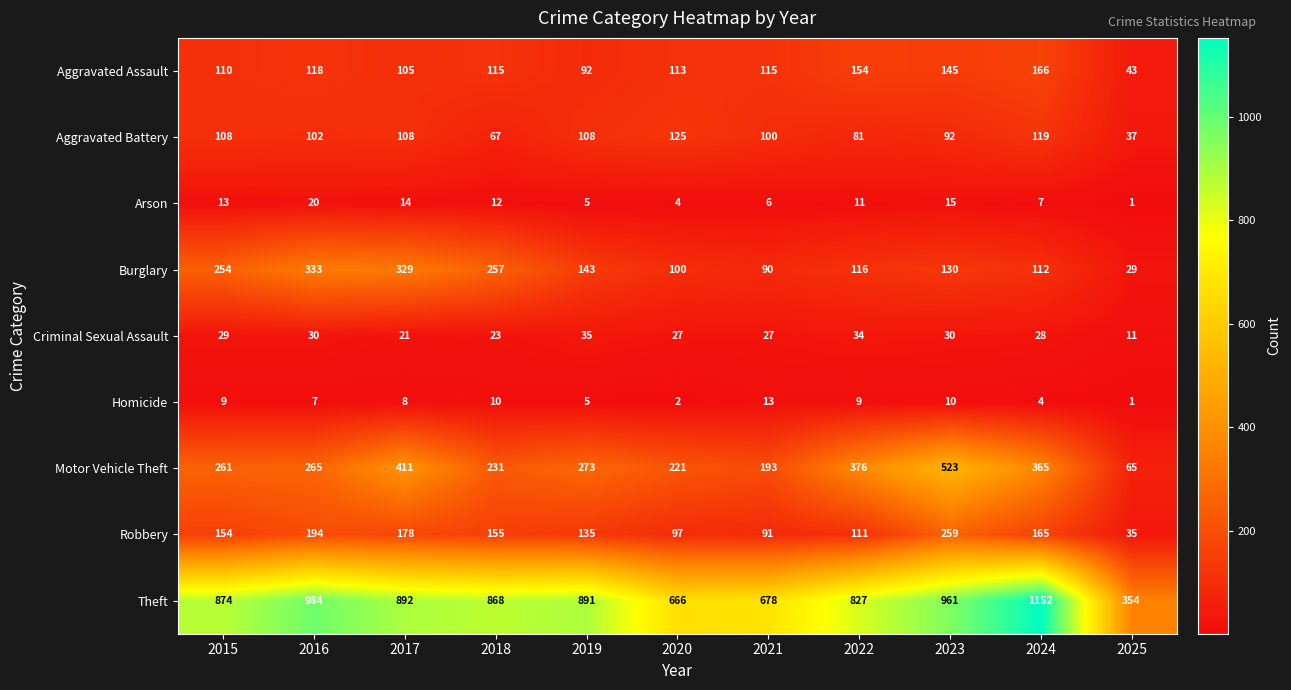

Rank the series at 2023 from lowest to highest value.

Homicide, Arson, Criminal Sexual Assault, Aggravated Battery, Burglary, Aggravated Assault, Robbery, Motor Vehicle Theft, Theft